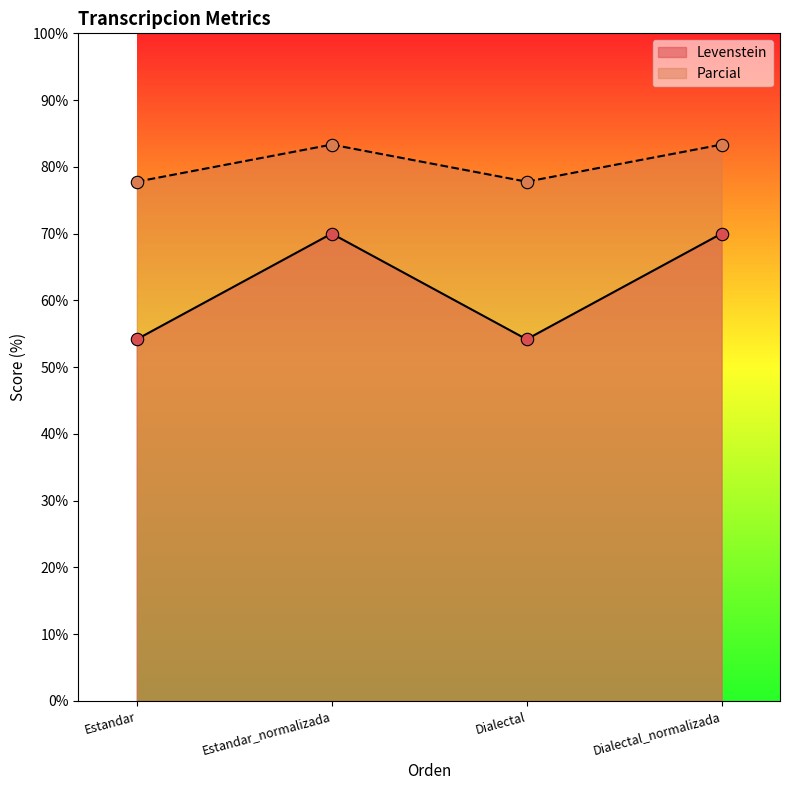

At which category is the sum across all series the highest?

Estandar_normalizada